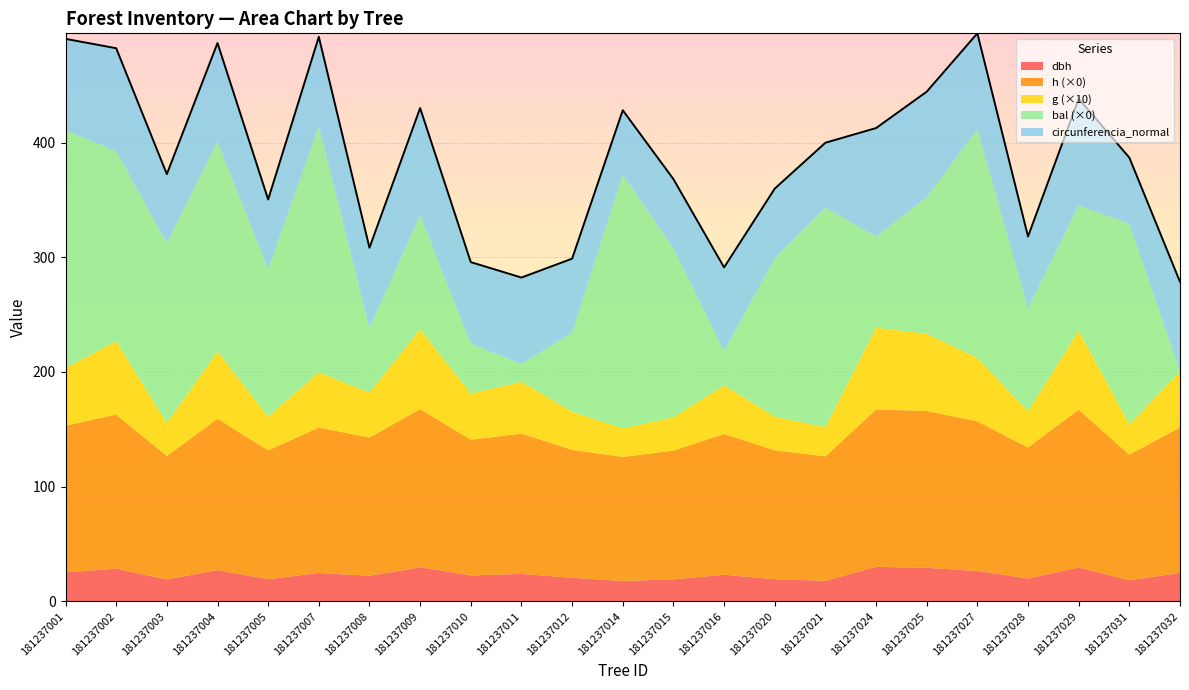

What is the difference between the h values at 181237020 and 181237009?

2.5